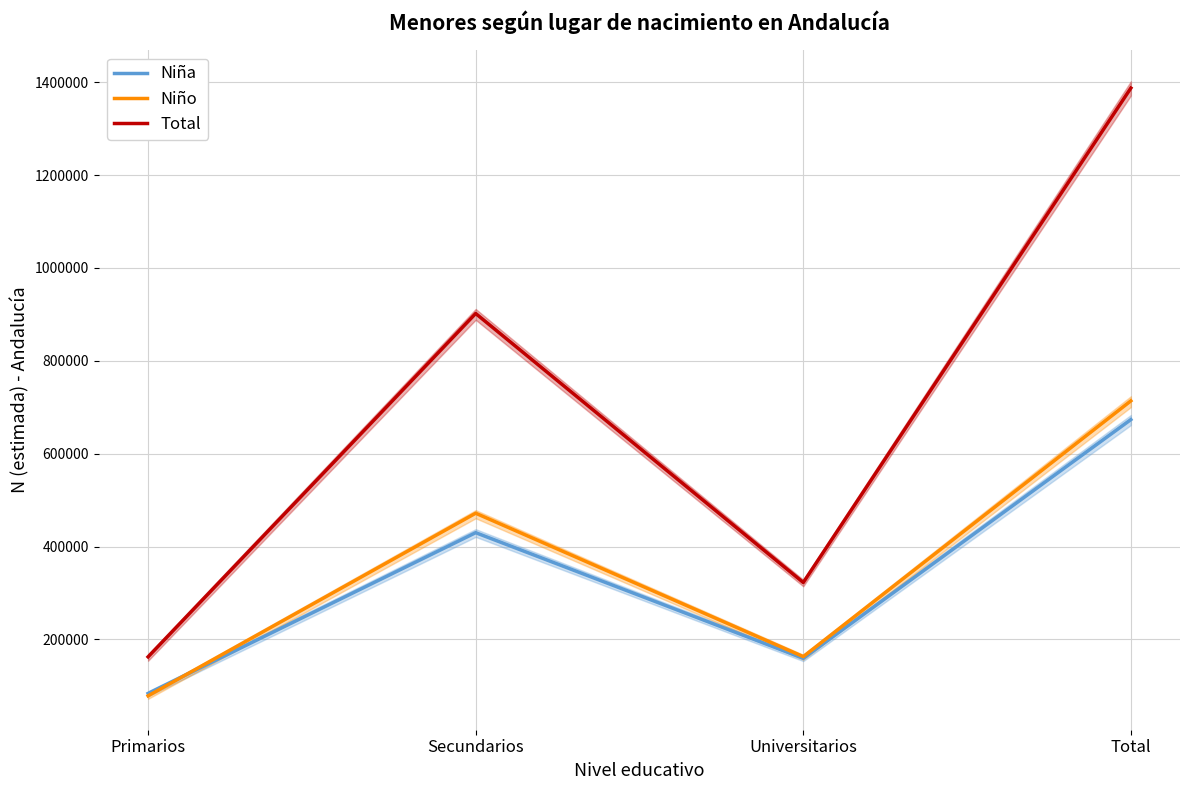

How many intersections are there between Niño and Niña?

1